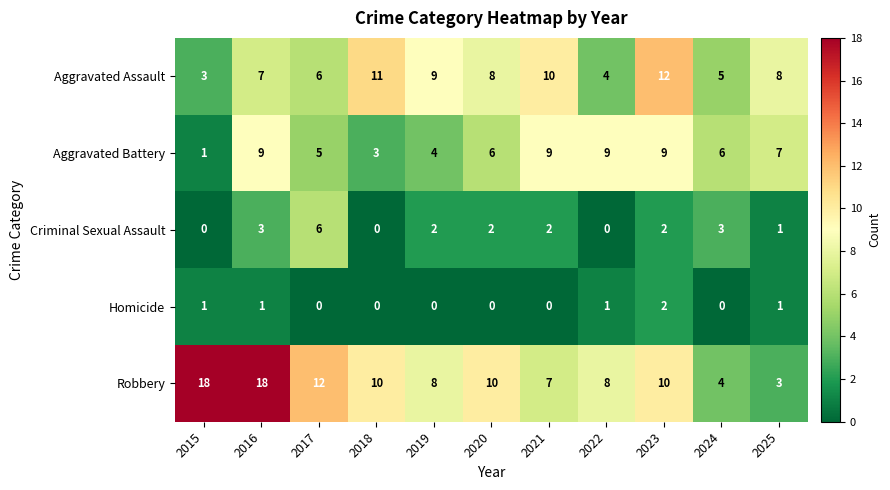

How many values in the Aggravated Assault series are below 8?

5